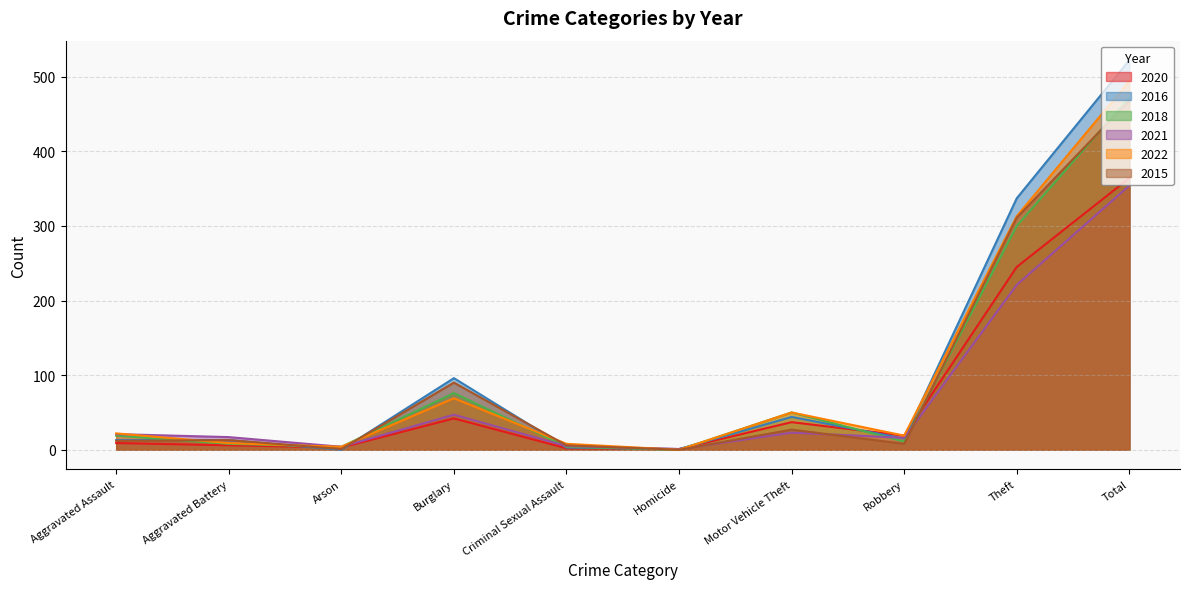

What is the label of the 5th point from the left?

Criminal Sexual Assault